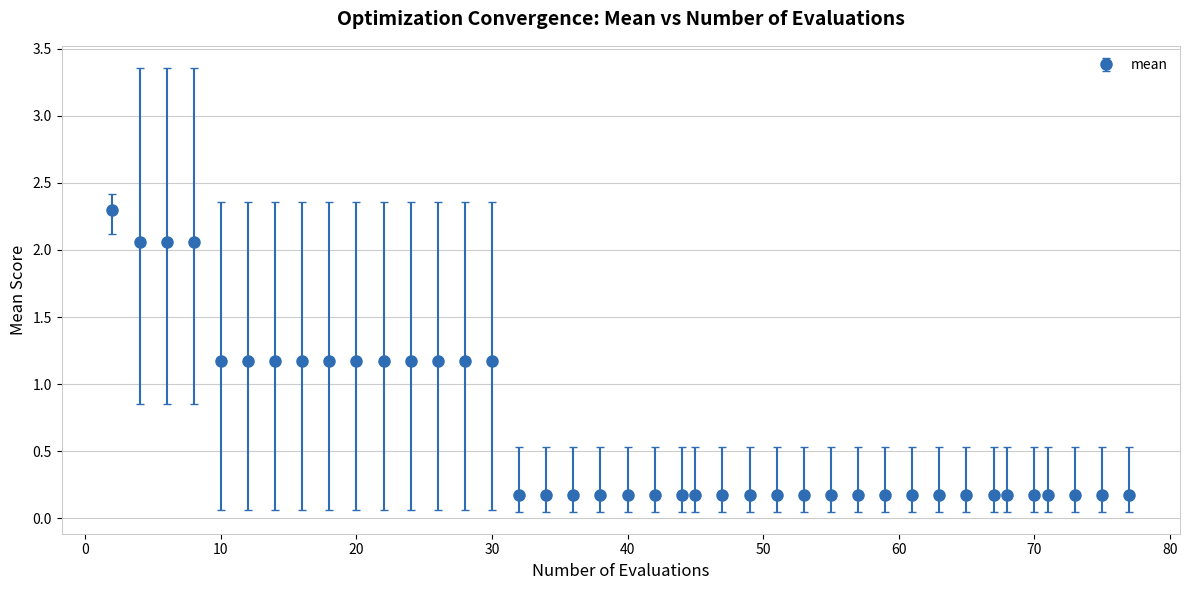

What is the sum of all values?

25.7